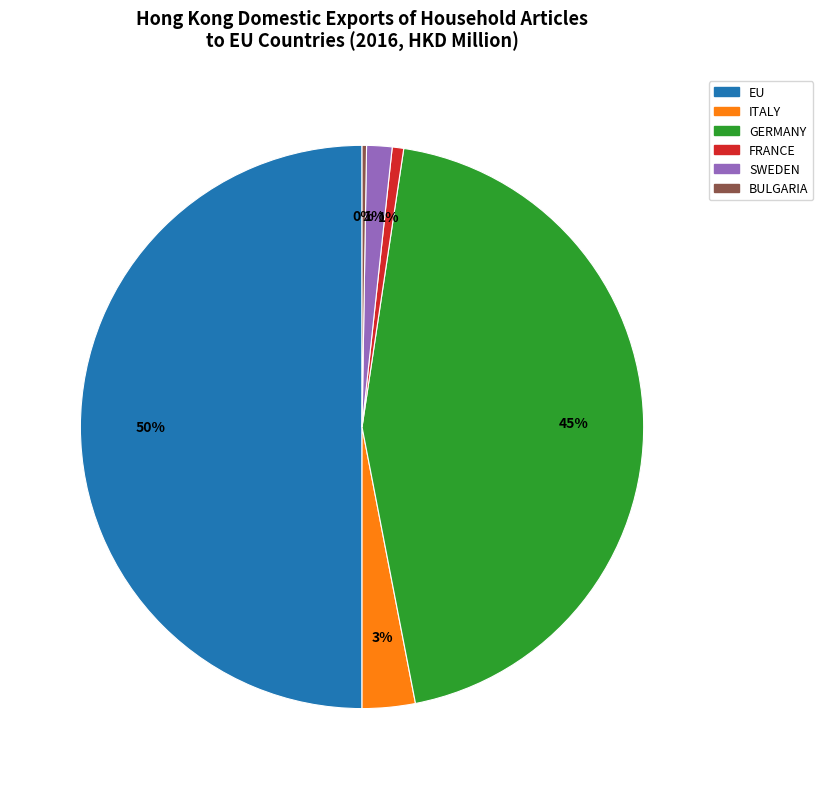

Which has a higher value, GERMANY or FRANCE?

GERMANY